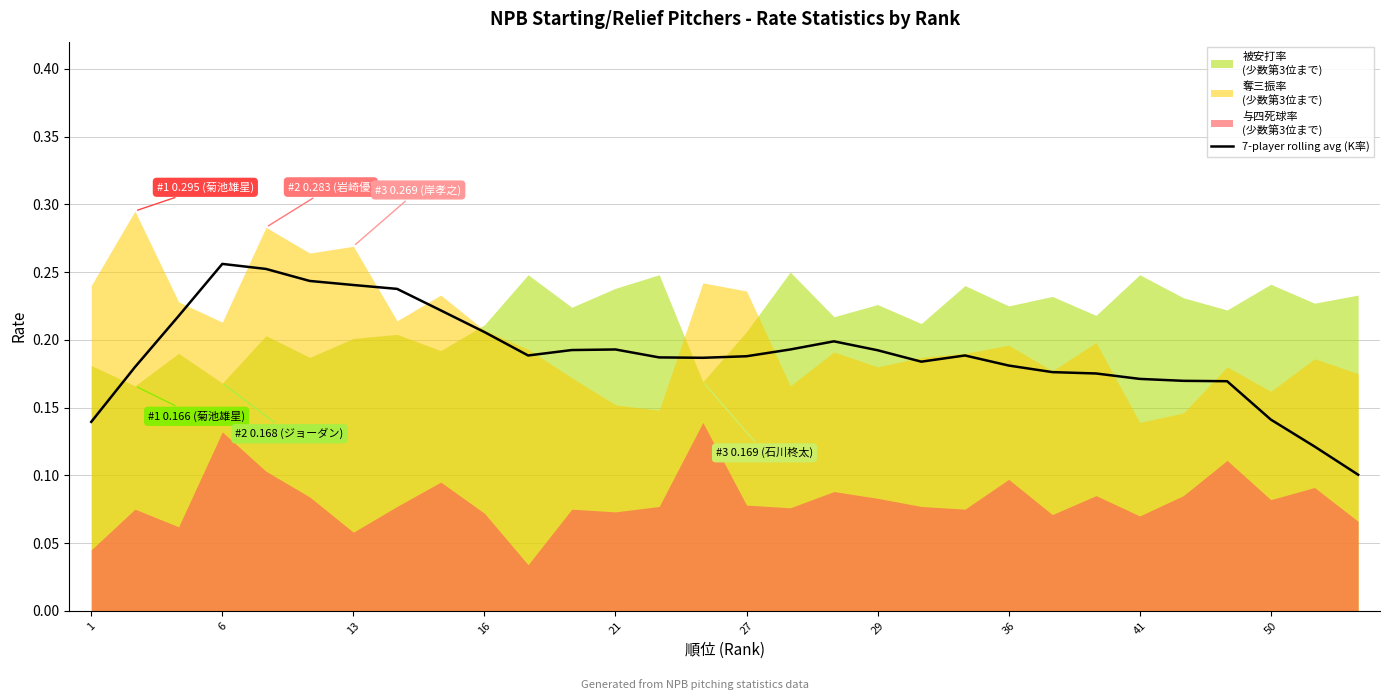

The chart shows a value of 0.2 at 13. True or false?

True